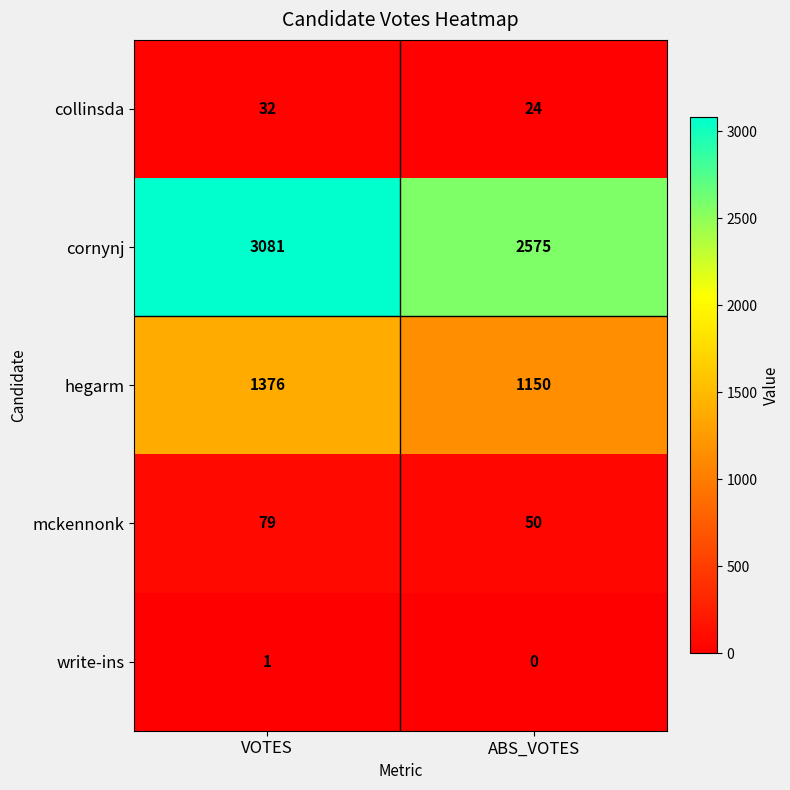

What is the difference between the maximum and minimum values in the collinsda series?

8